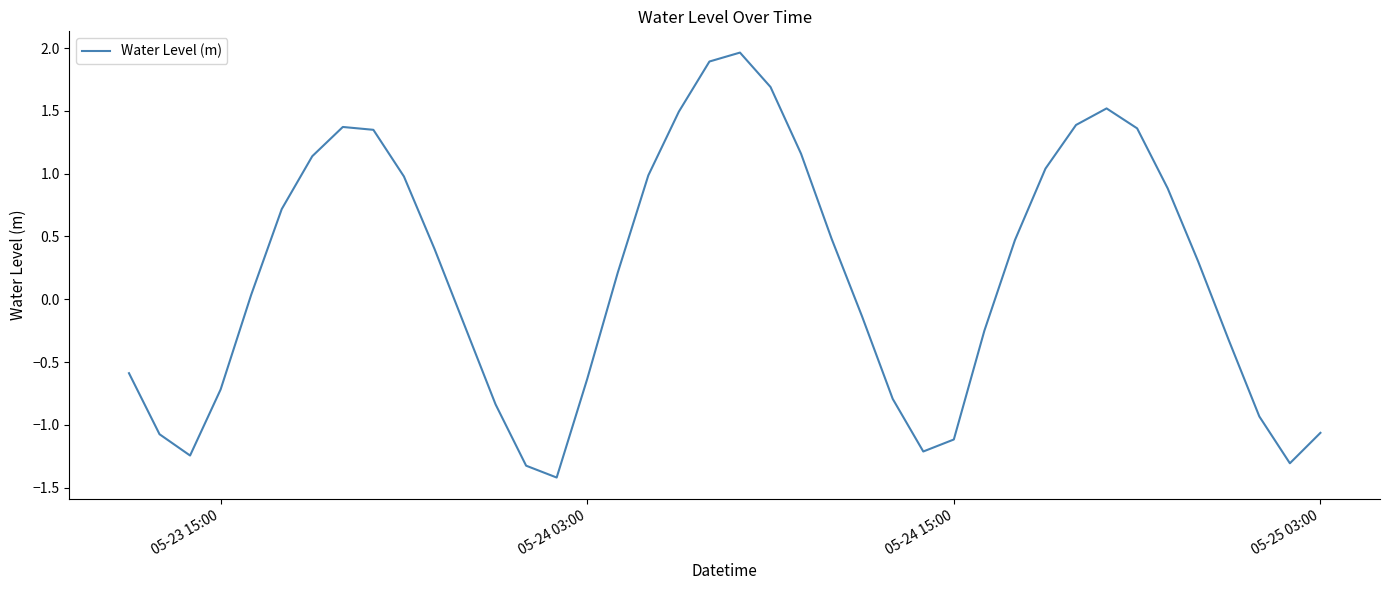

What is the difference between the maximum and minimum values?

3.4